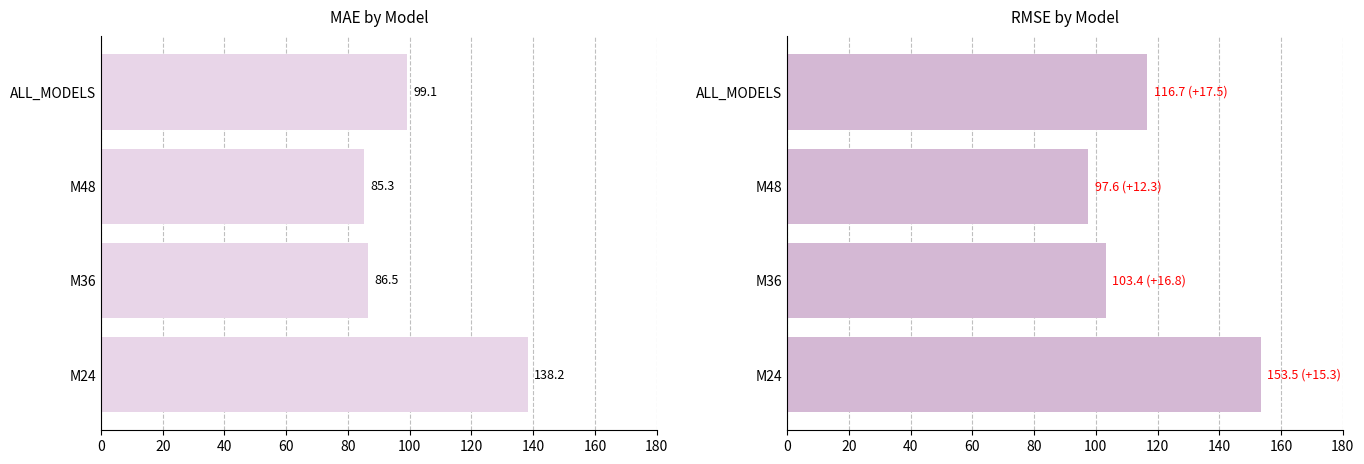

What is the sum of the RMSE values at ALL_MODELS and M24?

270.2